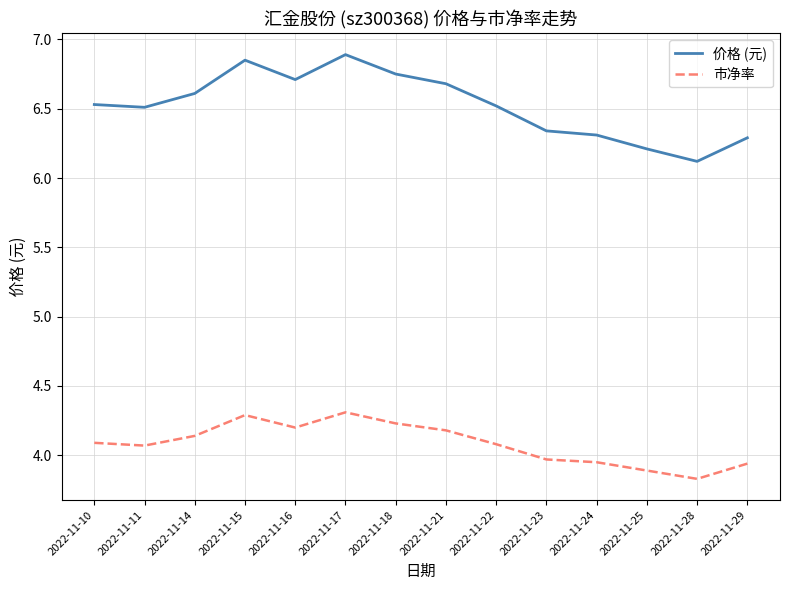

At which label is 价格 (元) closest to 6?

2022-11-28